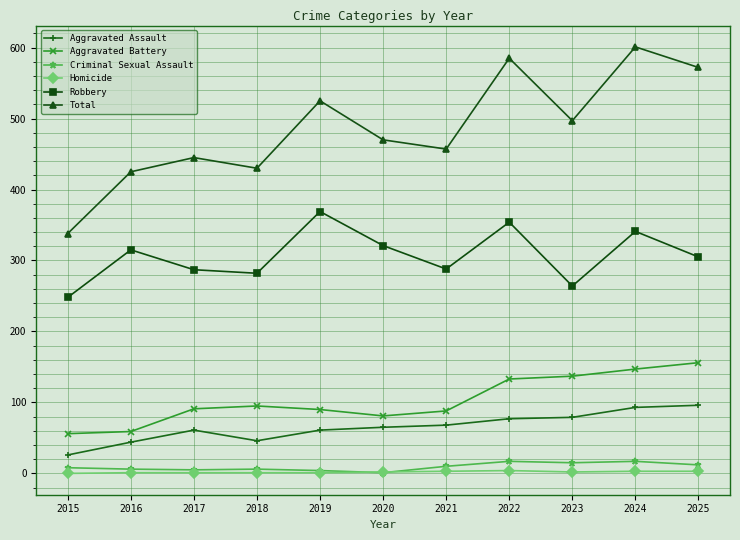

At 2022, list the series in order from smallest to largest.

Homicide, Criminal Sexual Assault, Aggravated Assault, Aggravated Battery, Robbery, Total